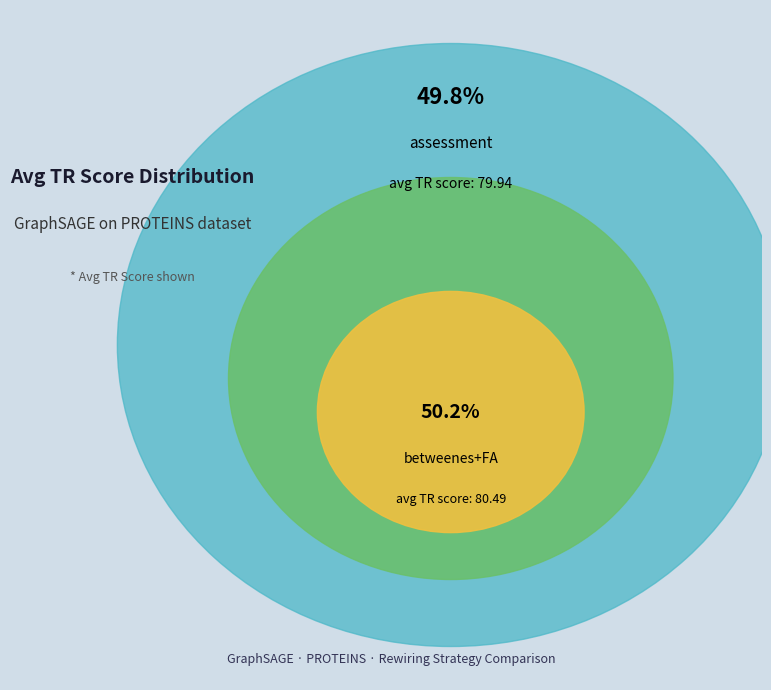

Rank the categories by value from highest to lowest.

betweenes+FA, assessment